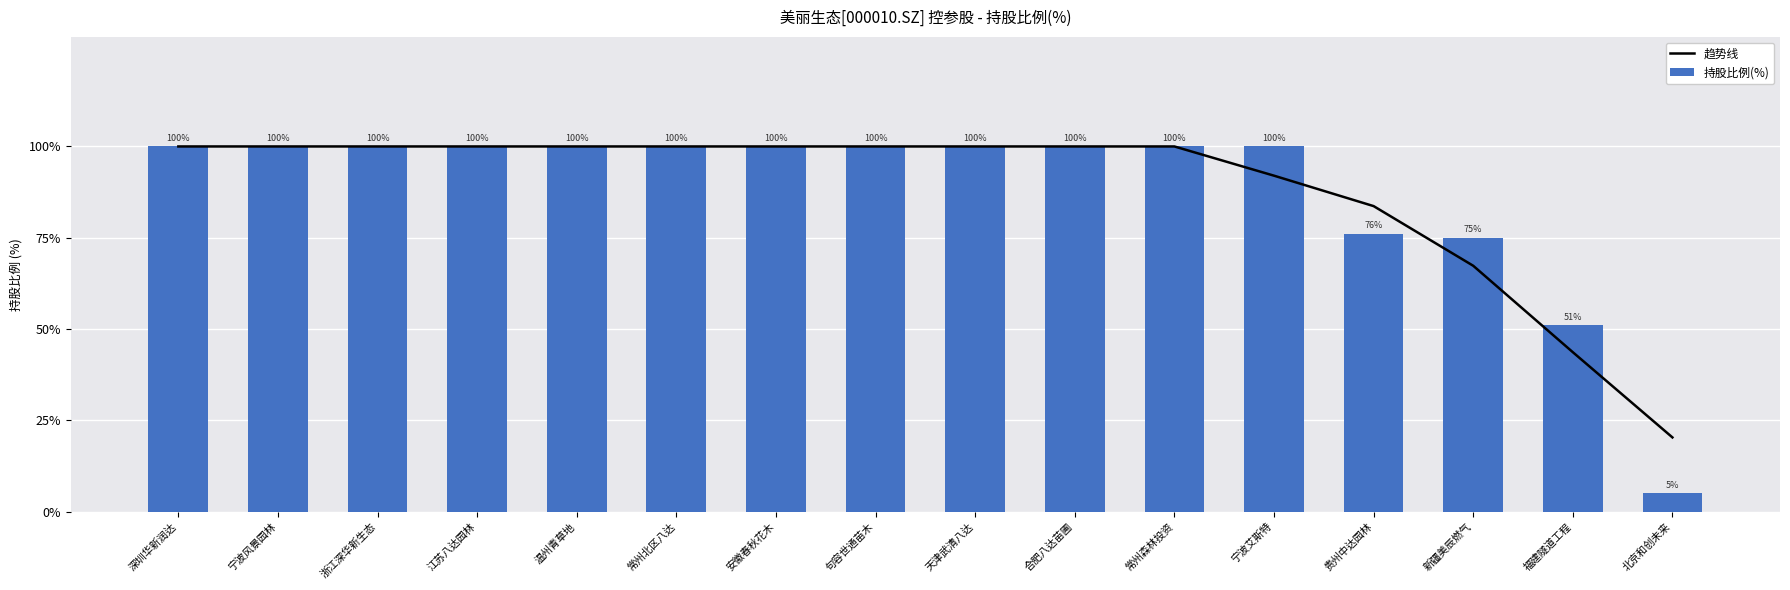

Is it true that 持股比例(%) equals 130.8 at 浙江深华新生态?

False